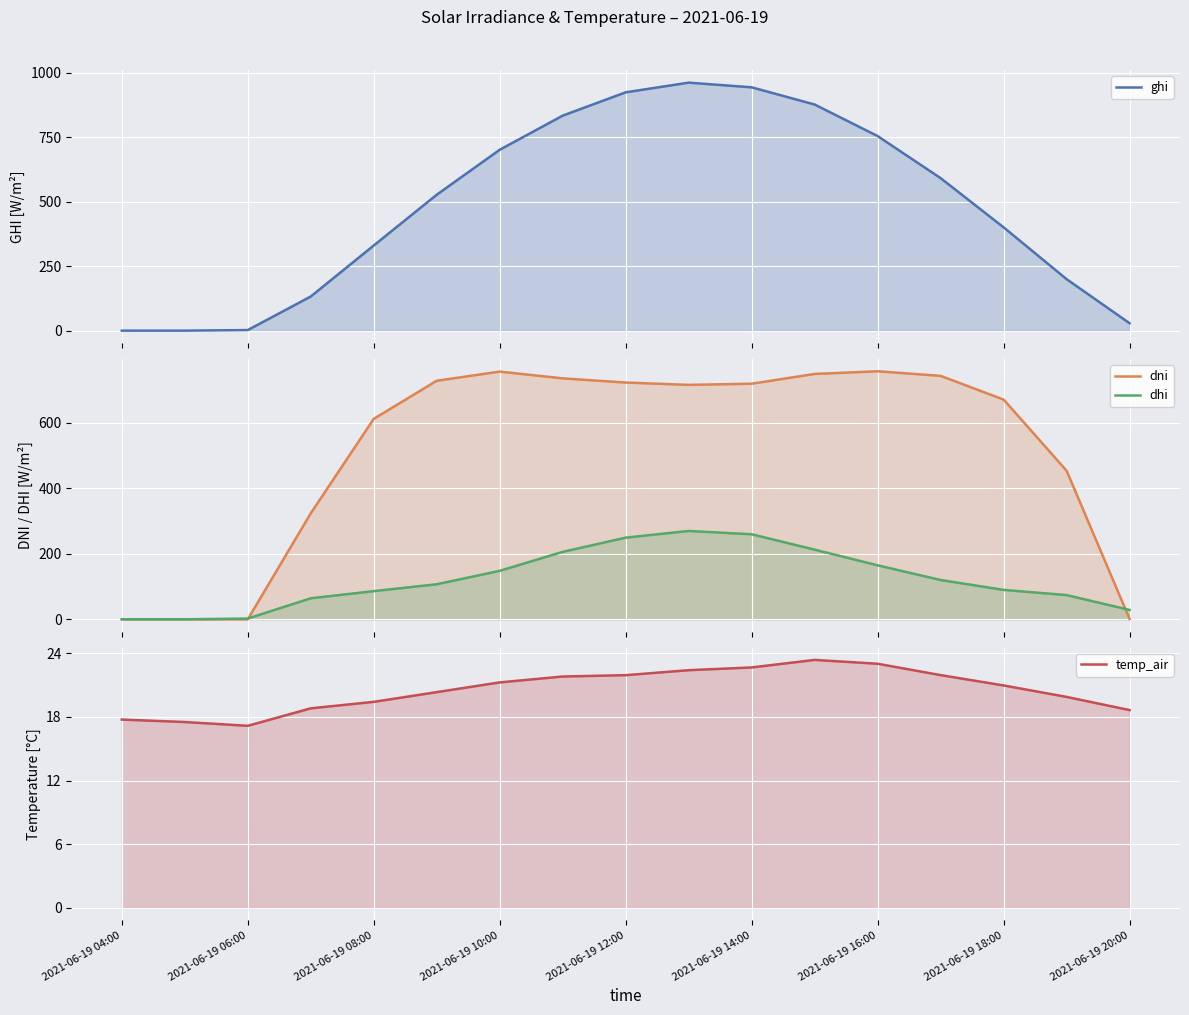

How many categories are shown in the chart?

17